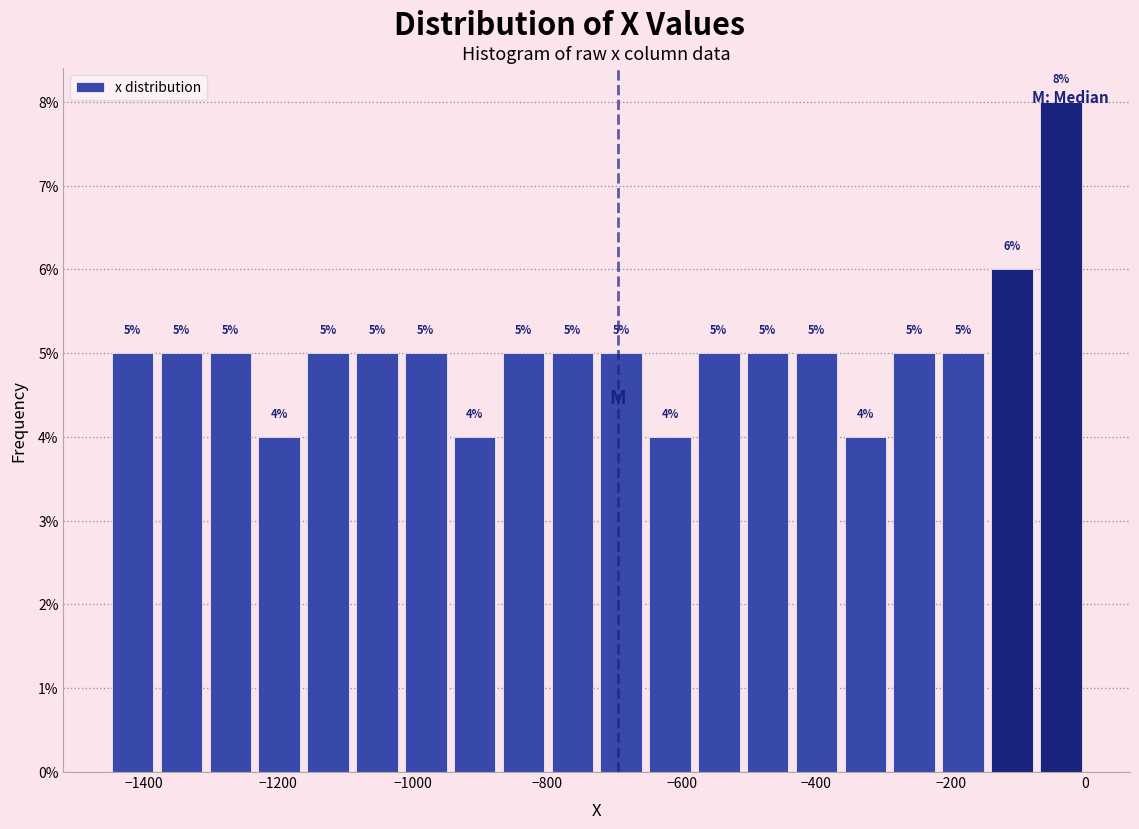

Read against the x-axis, roughly where is the centre of the tallest bar?

-40